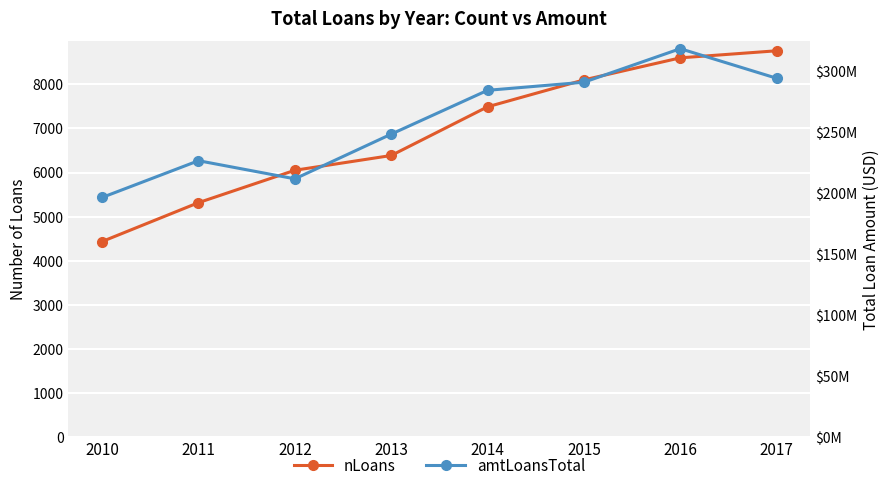

How many lines are shown in the chart?

2